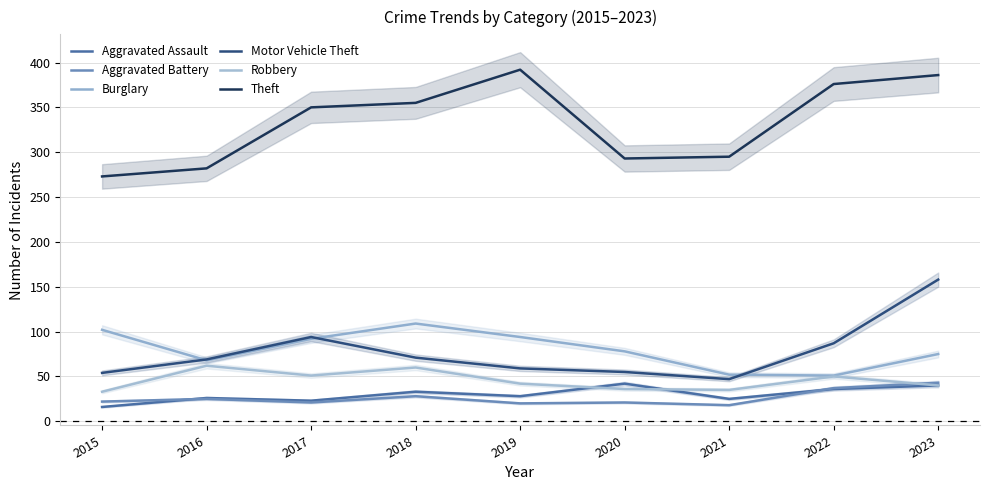

Where does the Motor Vehicle Theft series first go above 69?

2017